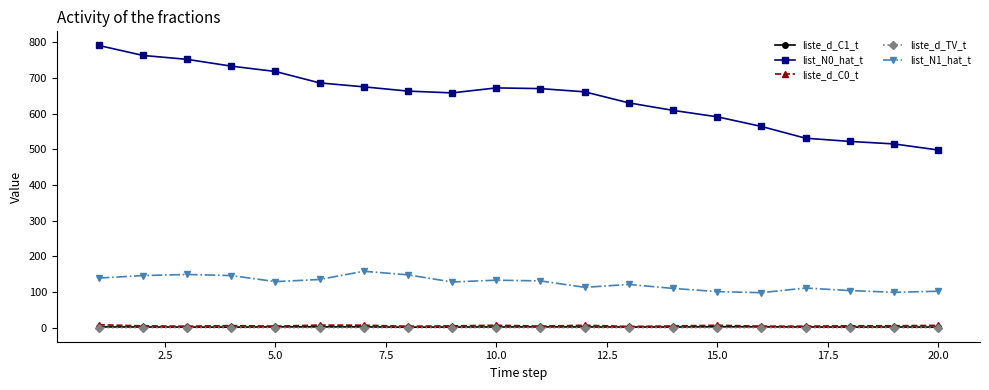

True or false: liste_d_TV_t and list_N1_hat_t intersect in this chart.

False